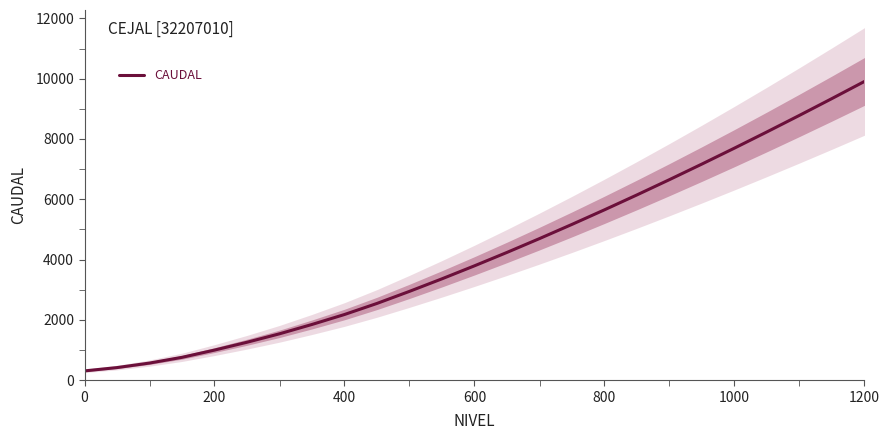

Is it true that CAUDAL equals 2180.0 at 400?

True